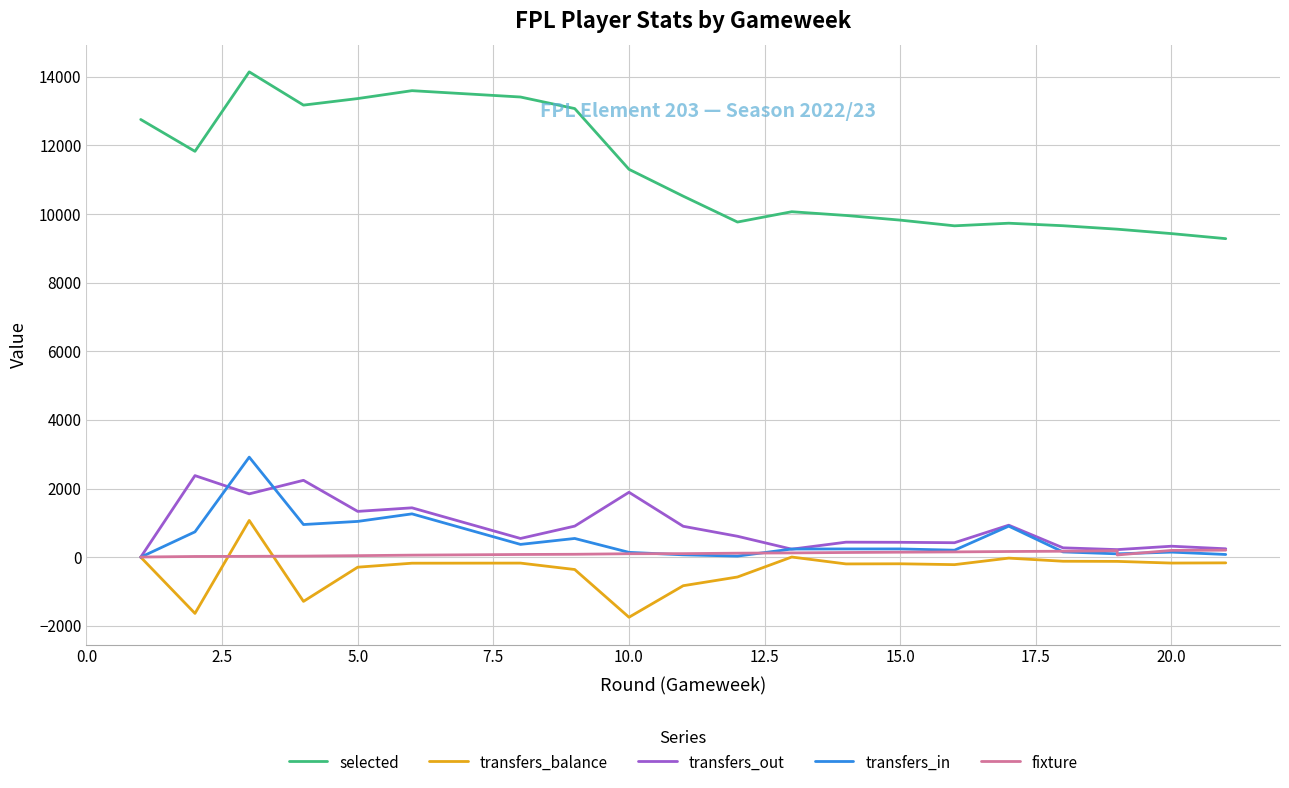

Reading right to left, what are all the values shown in this chart?

selected: 9283	9430	9559	9559	9660	9733	9657	9823	9959	10068	9767	10521	11304	13074	13411	13596	13366	13175	14144	11828	12756
transfers_balance: -166	-172	-123	-123	-119	-28	-218	-193	-197	4	-578	-832	-1751	-360	-173	-176	-292	-1289	1070	-1639	0
transfers_out: 244	319	220	220	272	932	421	433	437	233	609	900	1891	905	545	1438	1334	2240	1845	2377	0
transfers_in: 78	147	97	97	153	904	203	240	240	237	31	68	140	545	372	1262	1042	951	2915	738	0
fixture: 204	197	64	188	173	165	153	145	136	124	116	103	100	84	78	59	44	31	24	20	4